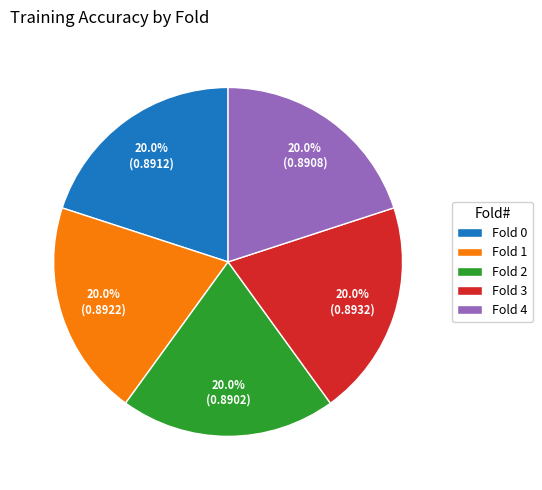

The Fold 4 slice represents 30% of the pie. True or false?

False